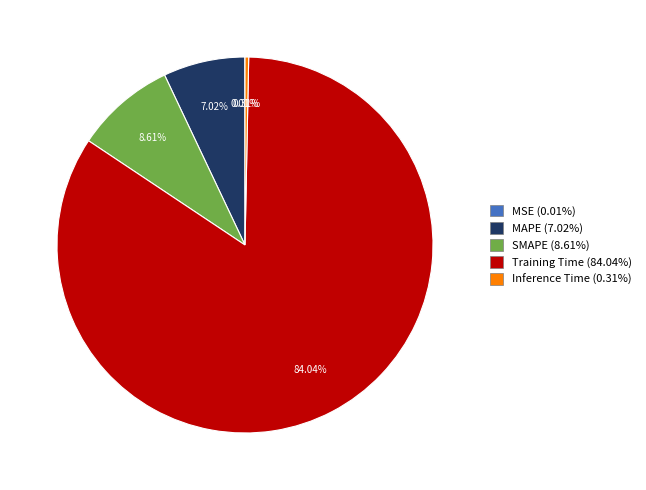

Is there a majority slice in this chart?

Yes